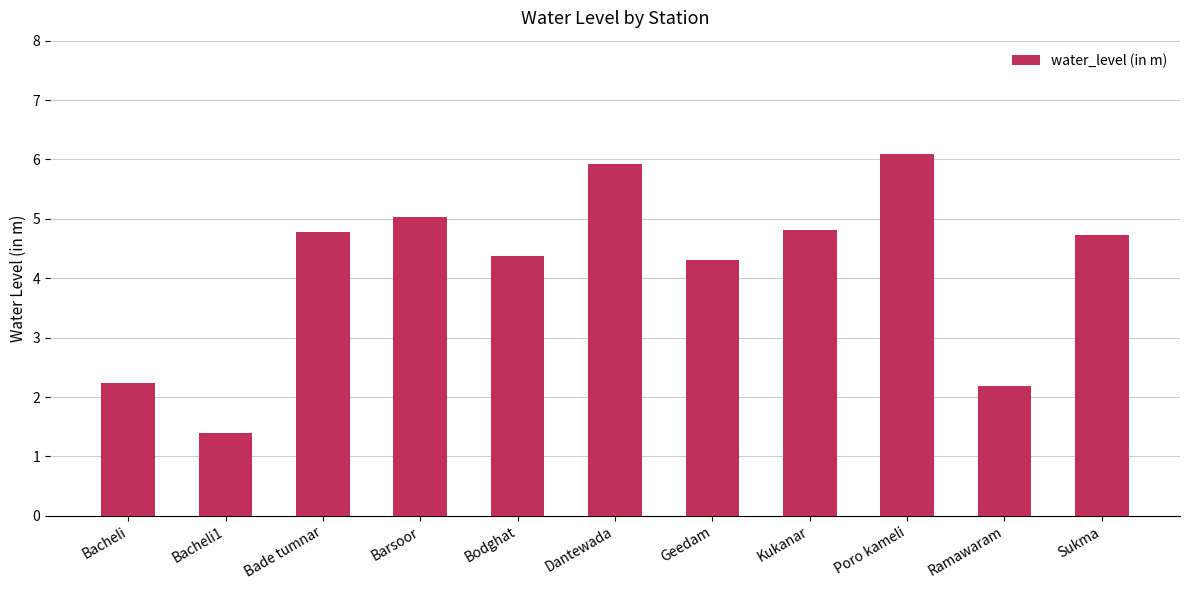

Are the bars horizontal?

No